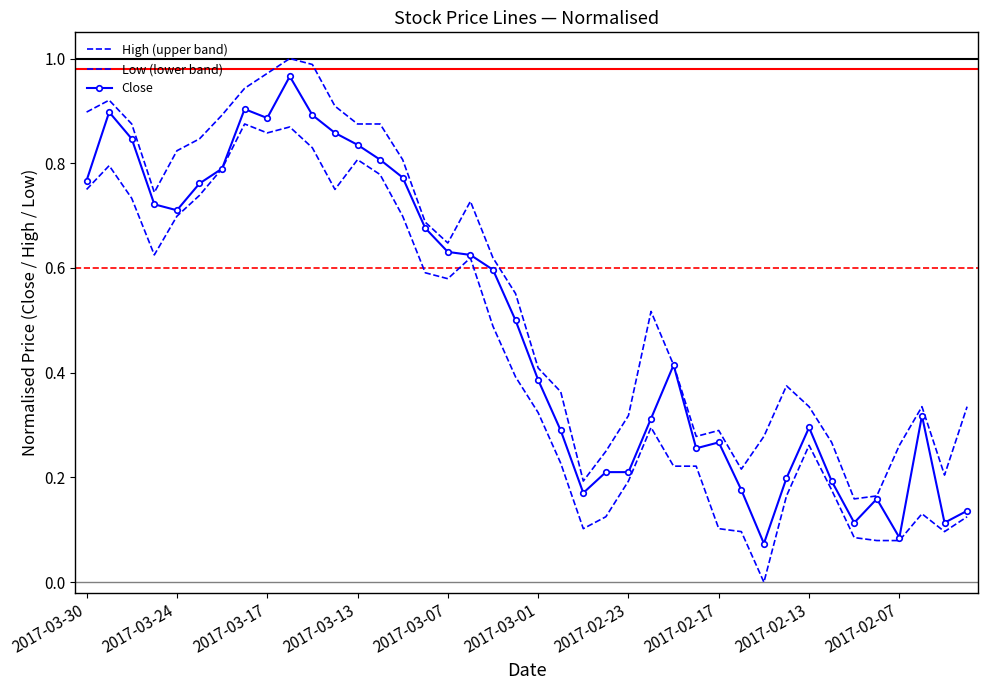

True or false: Low (lower band) and High (upper band) intersect in this chart.

False